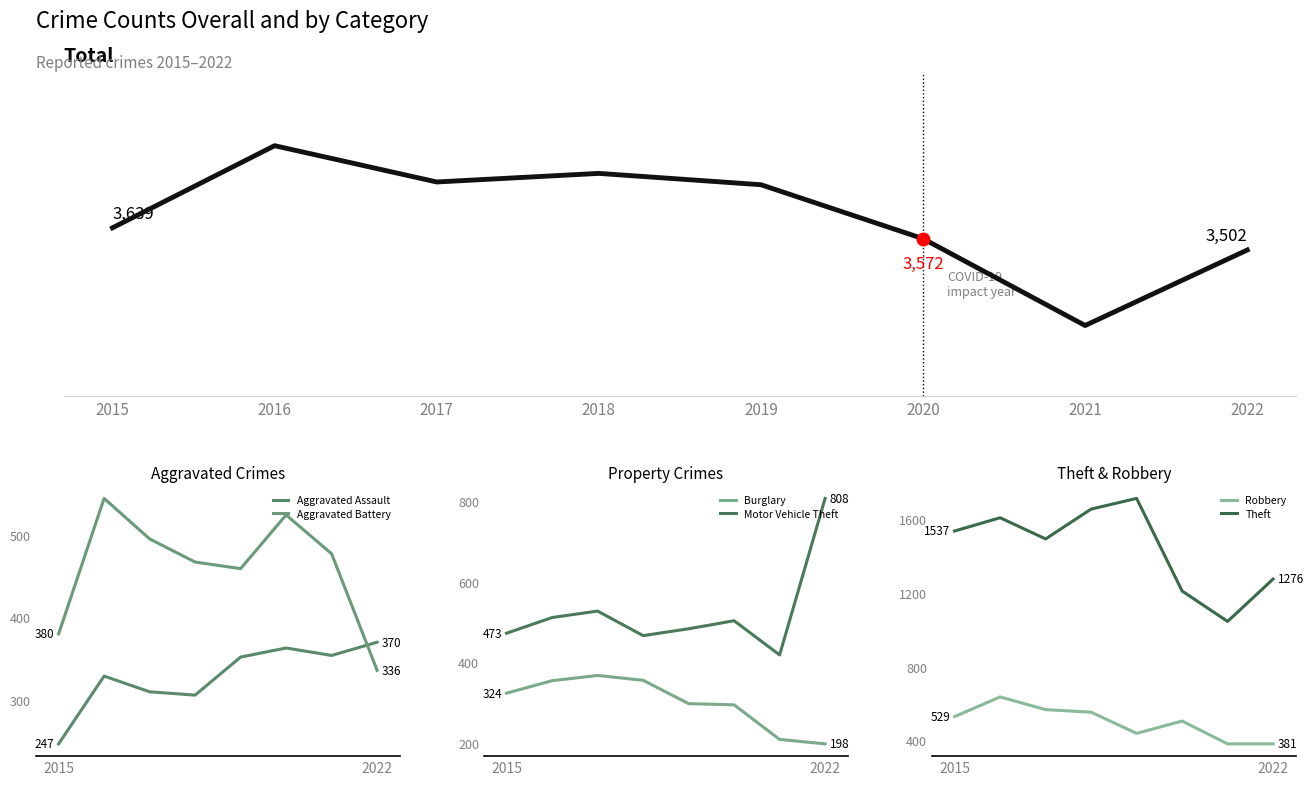

What is the total value across all series at 2018?

3805